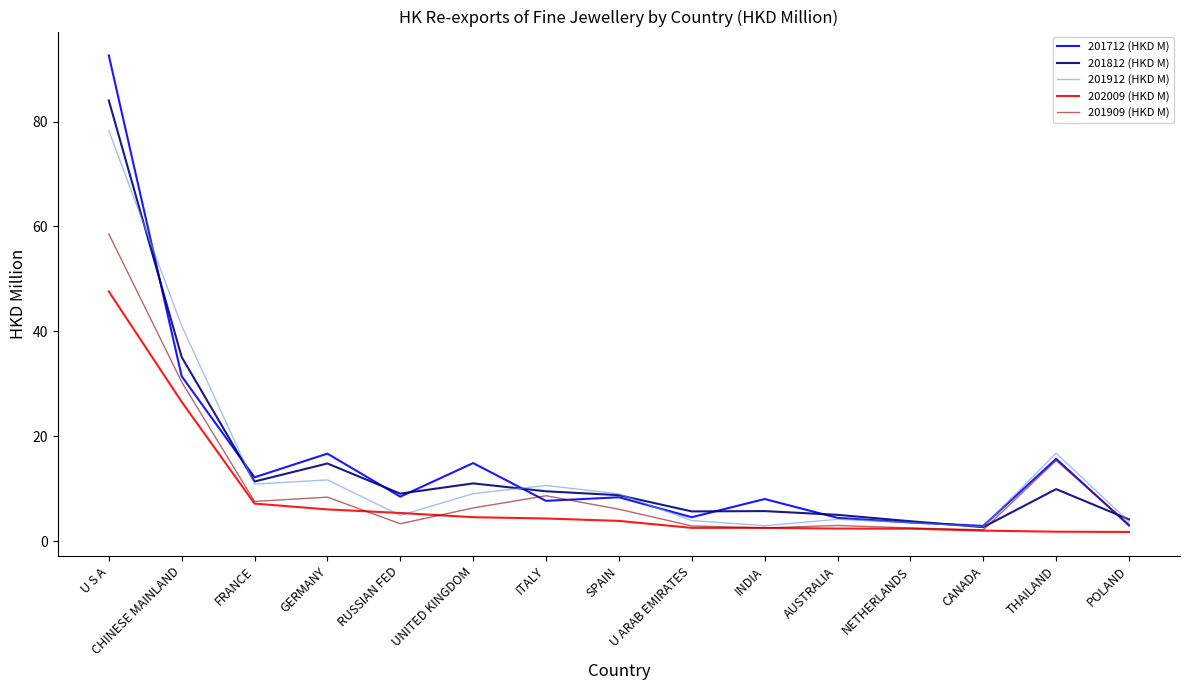

Where is the first local maximum for 201912 (HKD M)?

GERMANY